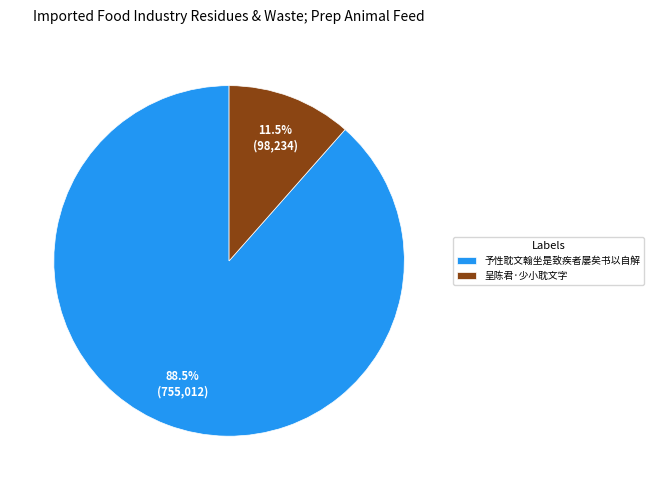

What portion of the pie excludes 予性耽文翰坐是致疾者屡矣书以自解?

11.5%